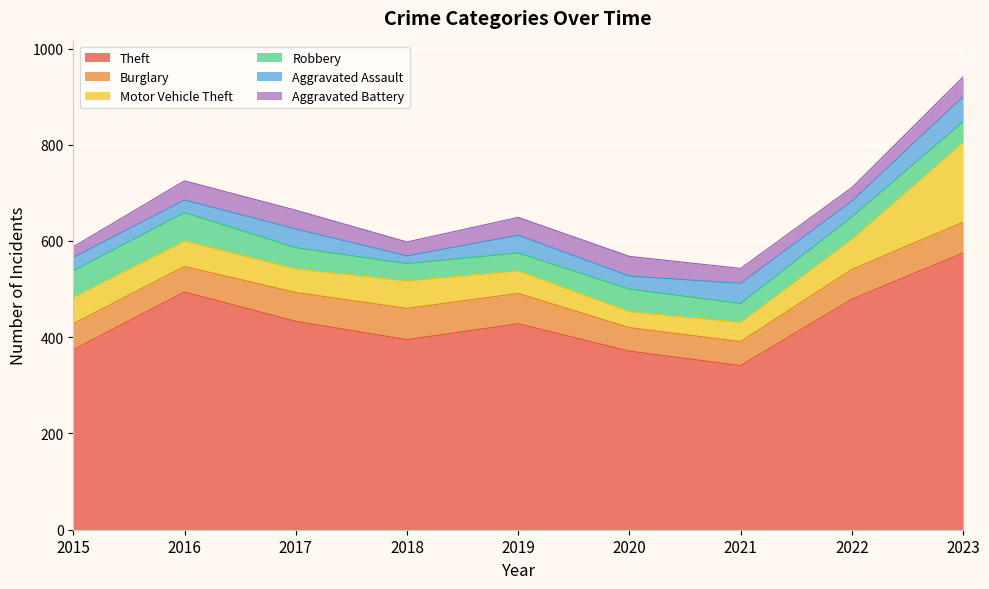

Where is the first local maximum for Aggravated Assault?

2017